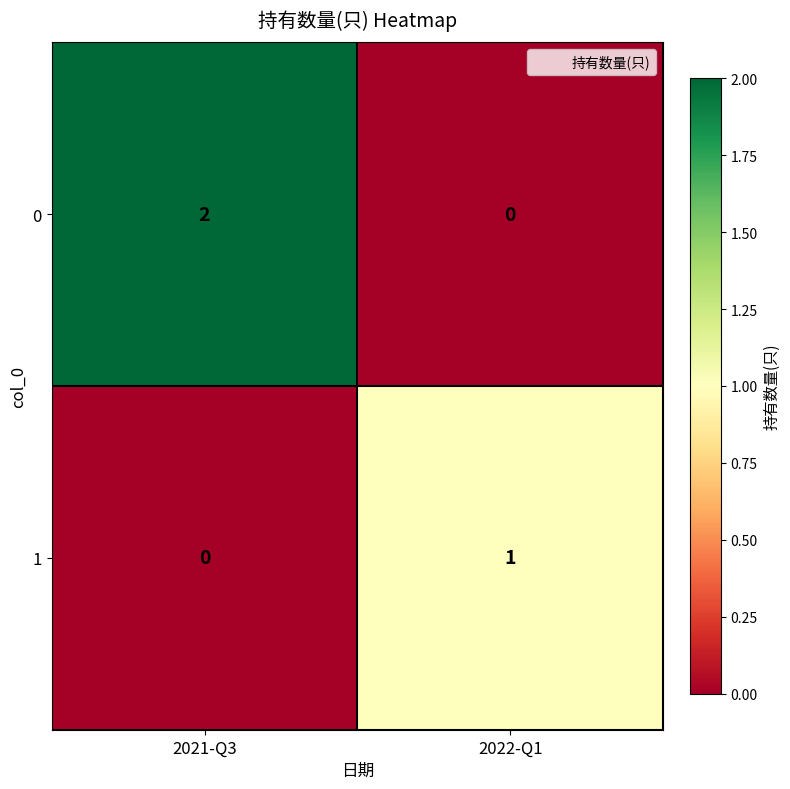

What is the difference between the highest and lowest values at 2021-Q3?

2